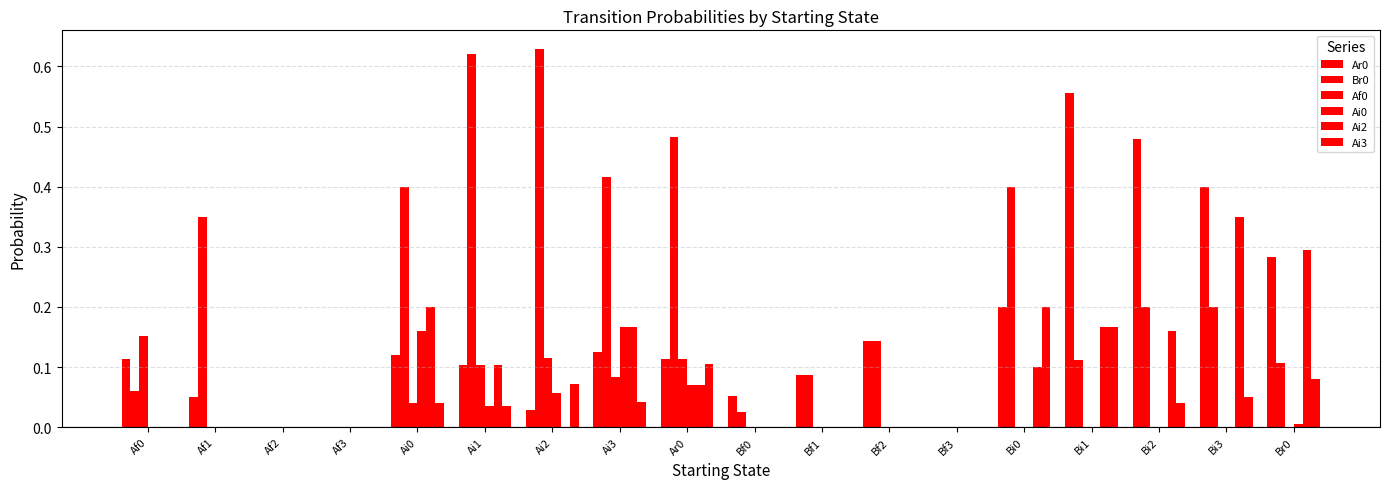

Reading left to right, list all the values displayed in this chart.

Ar0: Af0=0.1	Af1=0.1	Af2=0.0	Af3=0.0	Ai0=0.1	Ai1=0.1	Ai2=0.0	Ai3=0.1	Ar0=0.1	Bf0=0.1	Bf1=0.1	Bf2=0.1	Bf3=0.0	Bi0=0.2	Bi1=0.6	Bi2=0.5	Bi3=0.4	Br0=0.3
Br0: Af0=0.1	Af1=0.3	Af2=0.0	Af3=0.0	Ai0=0.4	Ai1=0.6	Ai2=0.6	Ai3=0.4	Ar0=0.5	Bf0=0.0	Bf1=0.1	Bf2=0.1	Bf3=0.0	Bi0=0.4	Bi1=0.1	Bi2=0.2	Bi3=0.2	Br0=0.1
Af0: Af0=0.2	Af1=0.0	Af2=0.0	Af3=0.0	Ai0=0.0	Ai1=0.1	Ai2=0.1	Ai3=0.1	Ar0=0.1	Bf0=0.0	Bf1=0.0	Bf2=0.0	Bf3=0.0	Bi0=0.0	Bi1=0.0	Bi2=0.0	Bi3=0.0	Br0=0.0
Ai0: Af0=0.0	Af1=0.0	Af2=0.0	Af3=0.0	Ai0=0.2	Ai1=0.0	Ai2=0.1	Ai3=0.2	Ar0=0.1	Bf0=0.0	Bf1=0.0	Bf2=0.0	Bf3=0.0	Bi0=0.0	Bi1=0.0	Bi2=0.0	Bi3=0.0	Br0=0.0
Ai2: Af0=0.0	Af1=0.0	Af2=0.0	Af3=0.0	Ai0=0.2	Ai1=0.1	Ai2=0.0	Ai3=0.2	Ar0=0.1	Bf0=0.0	Bf1=0.0	Bf2=0.0	Bf3=0.0	Bi0=0.1	Bi1=0.2	Bi2=0.2	Bi3=0.3	Br0=0.3
Ai3: Af0=0.0	Af1=0.0	Af2=0.0	Af3=0.0	Ai0=0.0	Ai1=0.0	Ai2=0.1	Ai3=0.0	Ar0=0.1	Bf0=0.0	Bf1=0.0	Bf2=0.0	Bf3=0.0	Bi0=0.2	Bi1=0.2	Bi2=0.0	Bi3=0.1	Br0=0.1